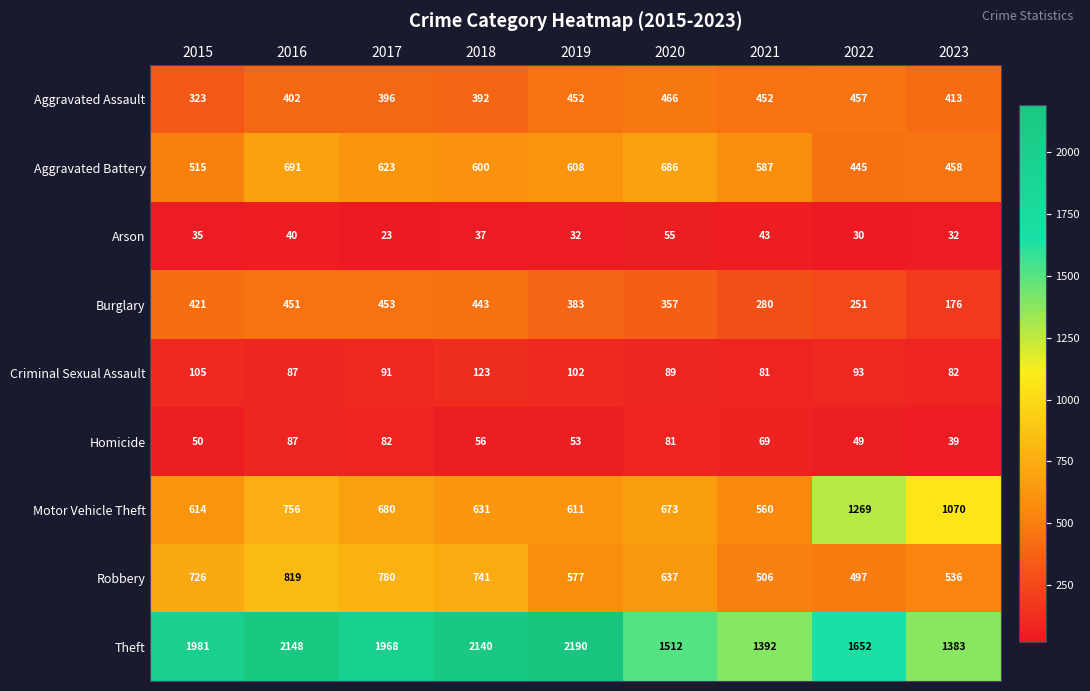

Where is Homicide nearest to the value 63?

2021